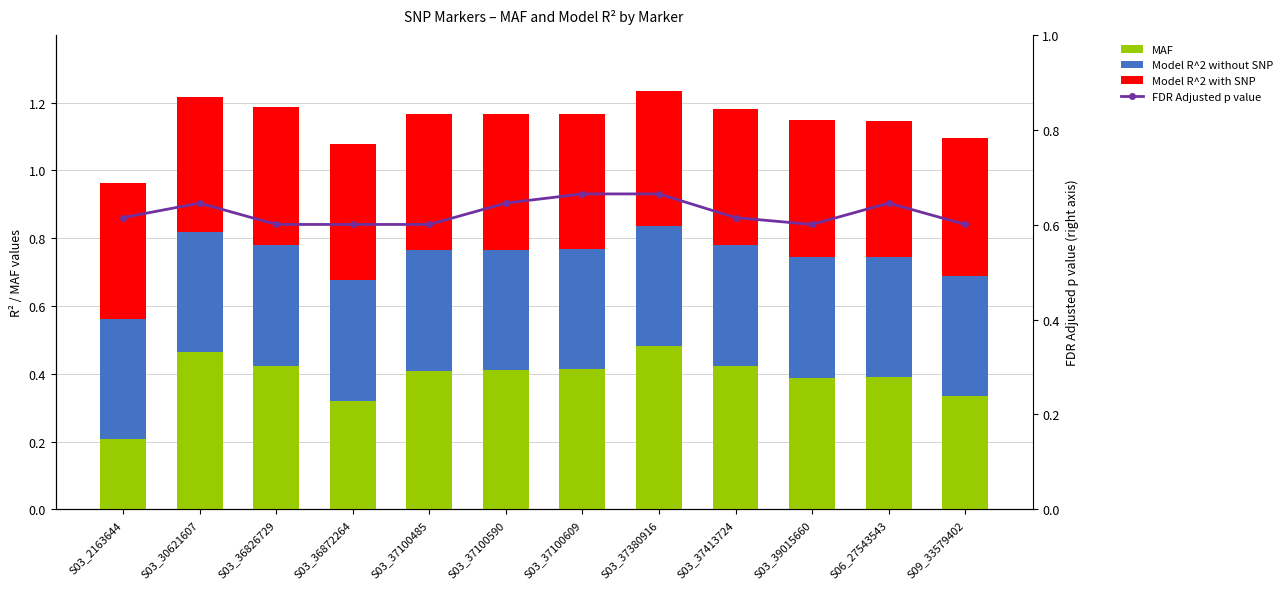

At how many categories does at least one series exceed 0?

12